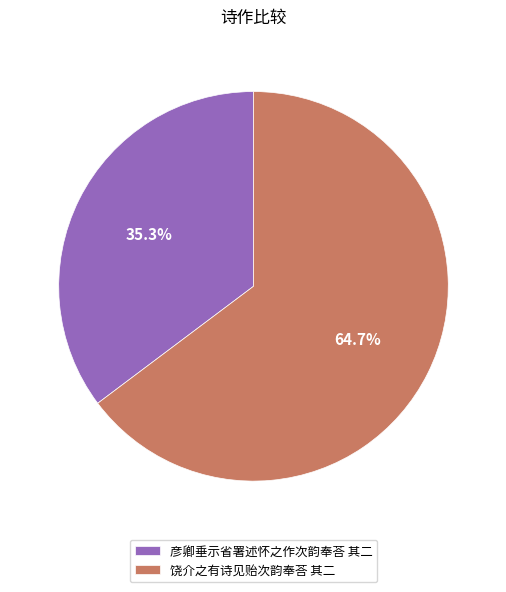

How many slices are in this pie chart?

2